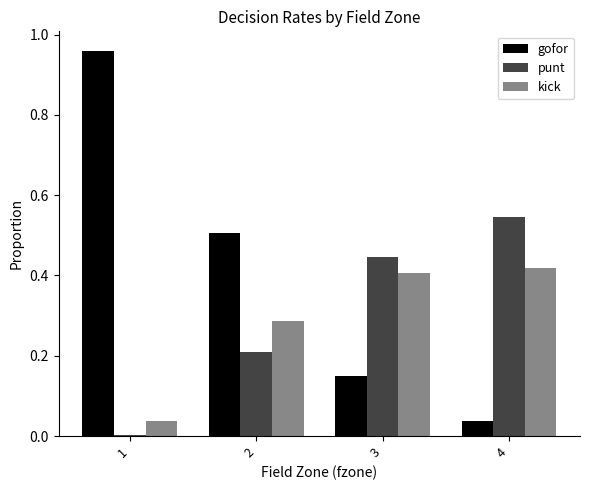

Is the value of kick at 3 greater than the value of gofor at 4?

Yes